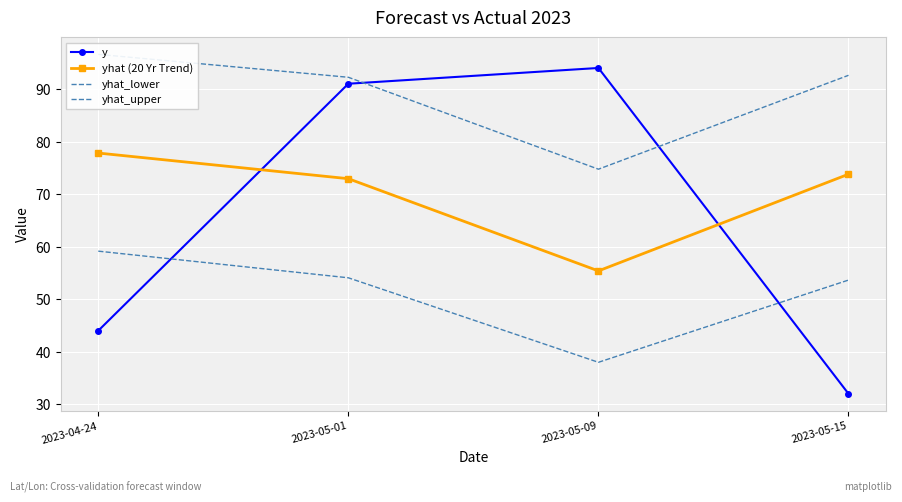

Is it true that y equals 94.0 at 2023-05-09?

True